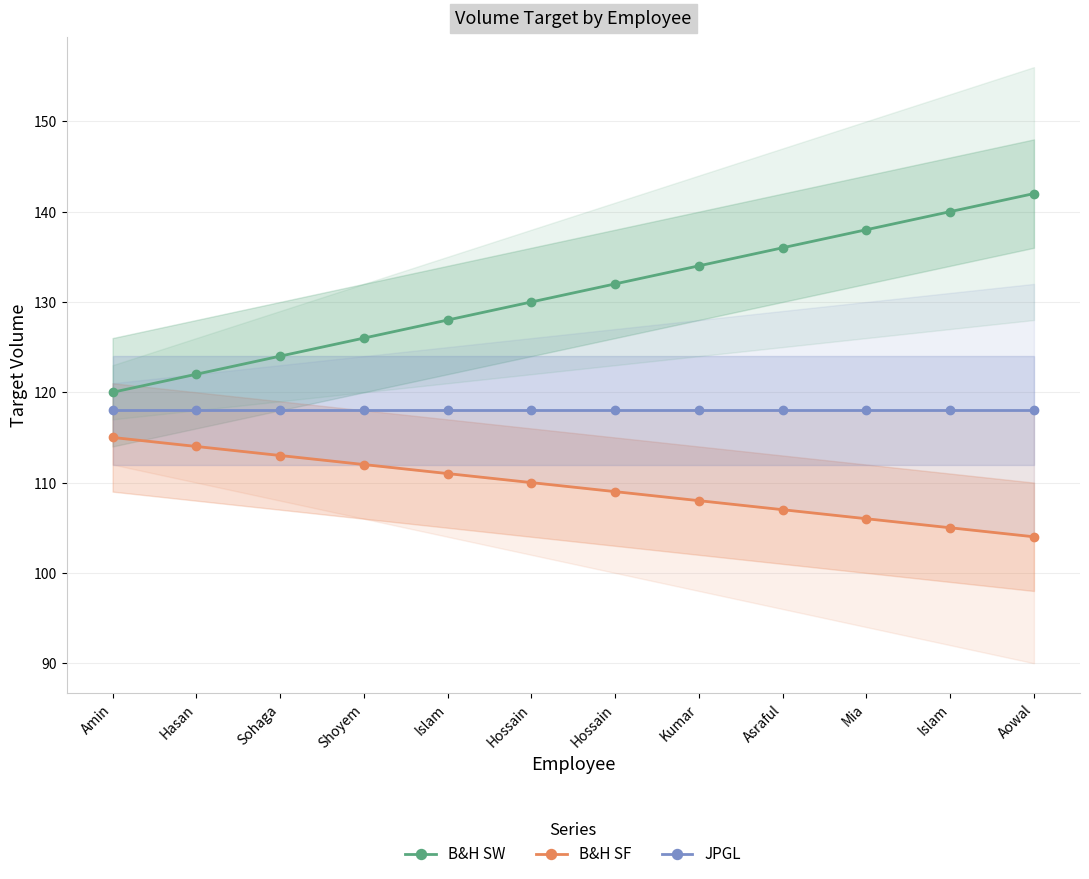

Is it true that B&H SW equals 210 at Sohaga?

False